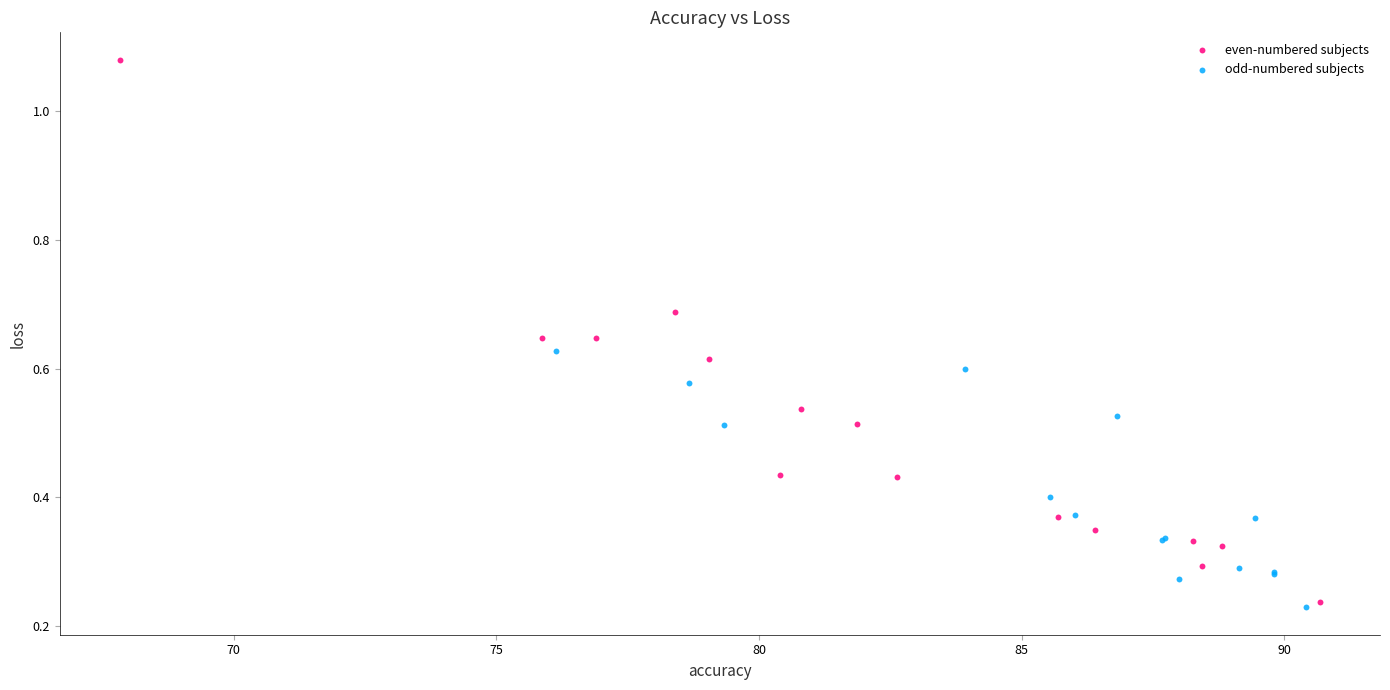

Which series reaches the minimum Y coordinate?

odd-numbered subjects